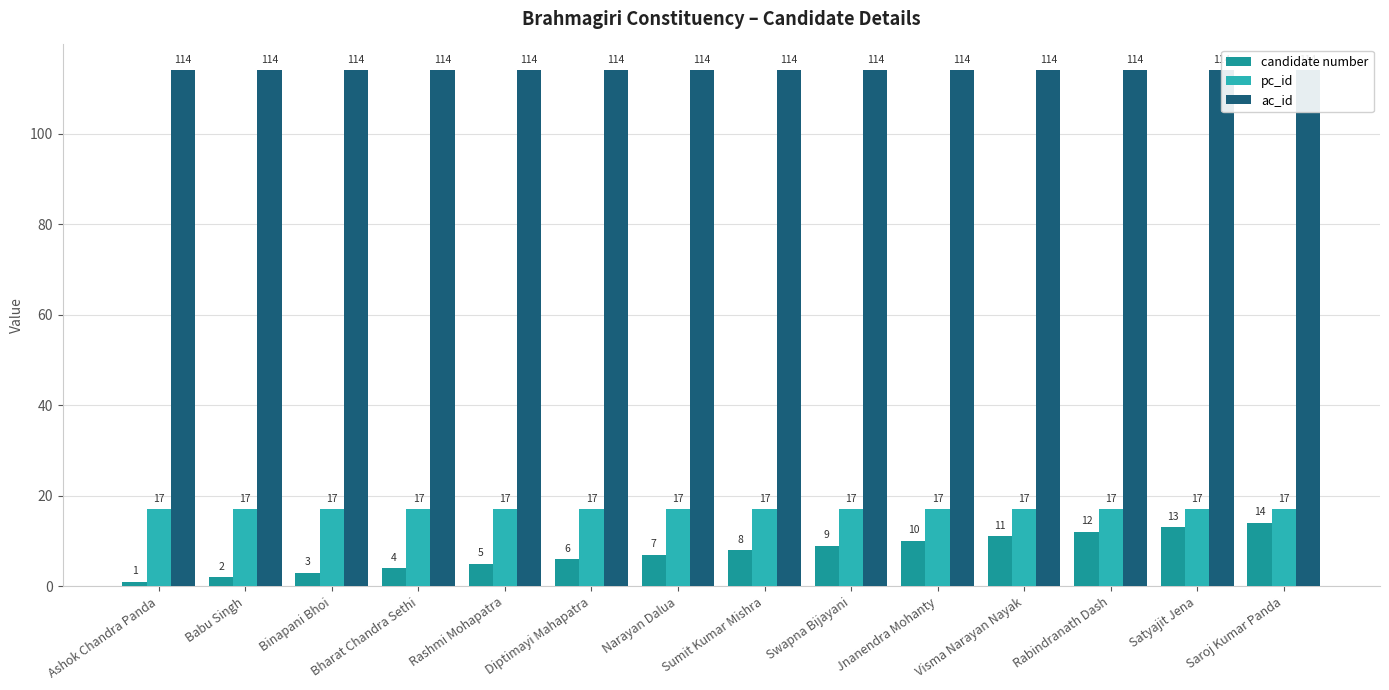

Where is pc_id nearest to the value 17?

Ashok Chandra Panda